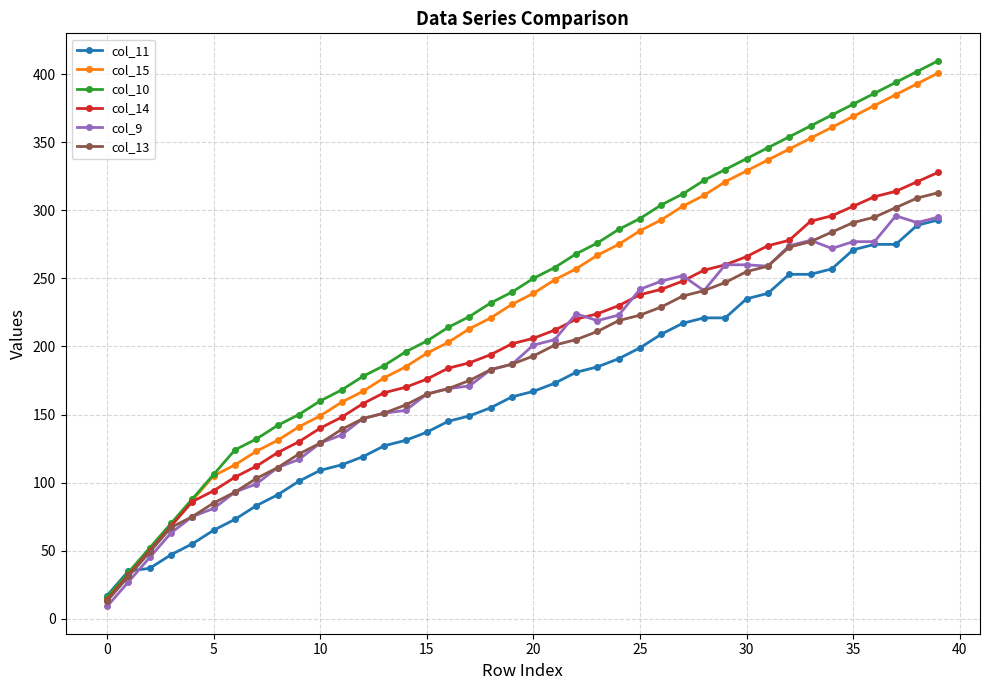

What is the greatest value displayed?

410